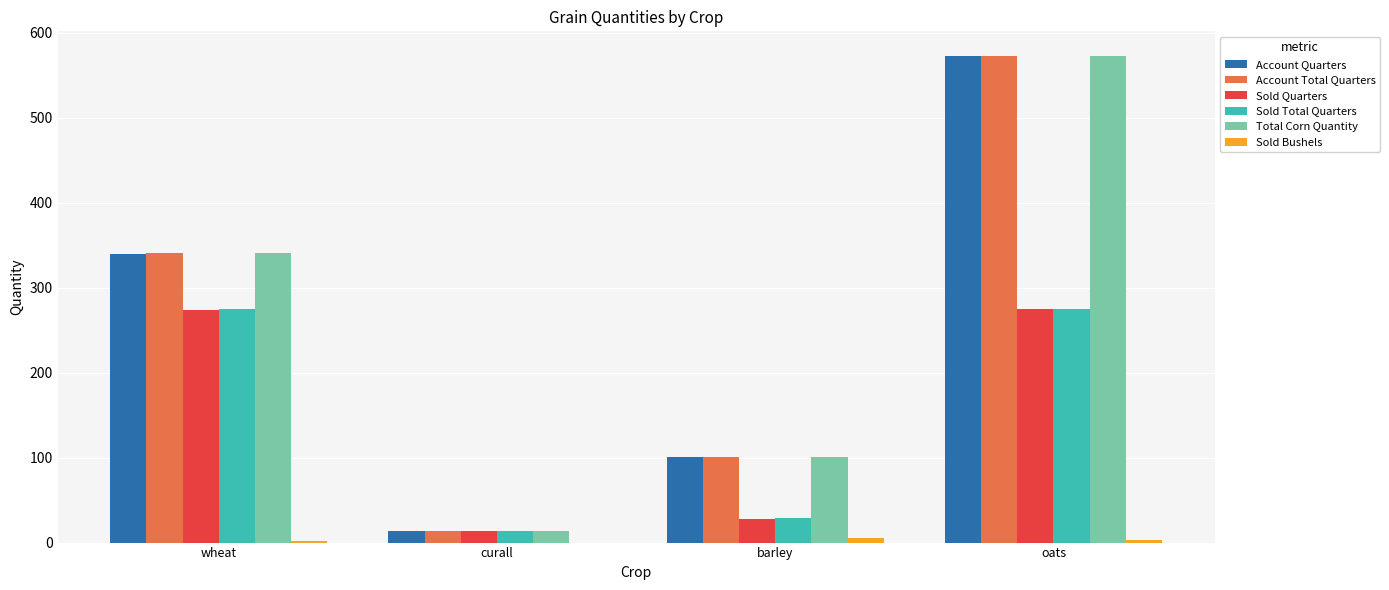

What is the total value across all series at barley?

364.9